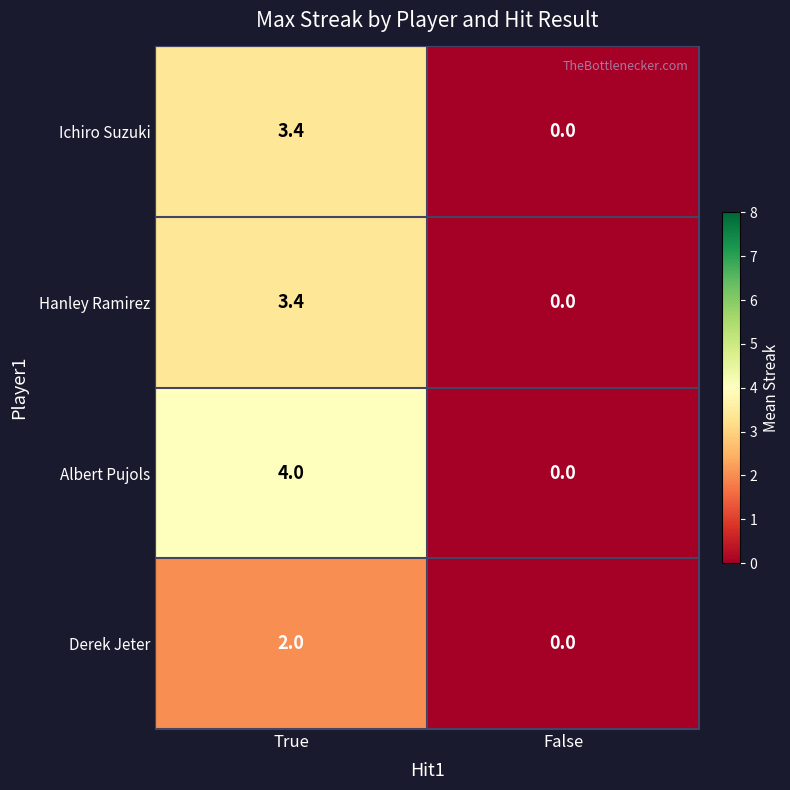

At which category is the sum across all series the highest?

True